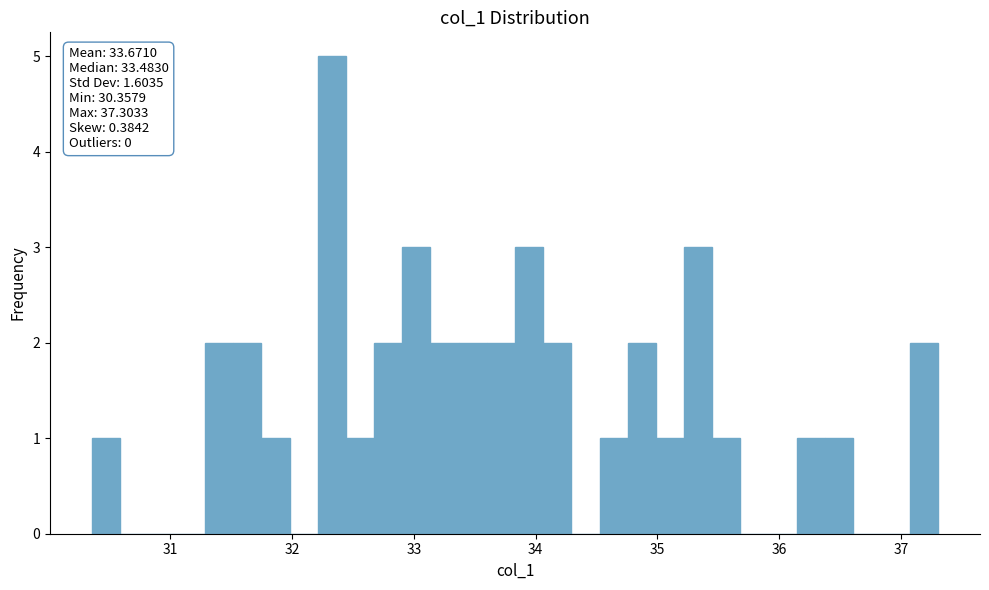

Read against the x-axis, roughly where is the centre of the tallest bar?

32.3